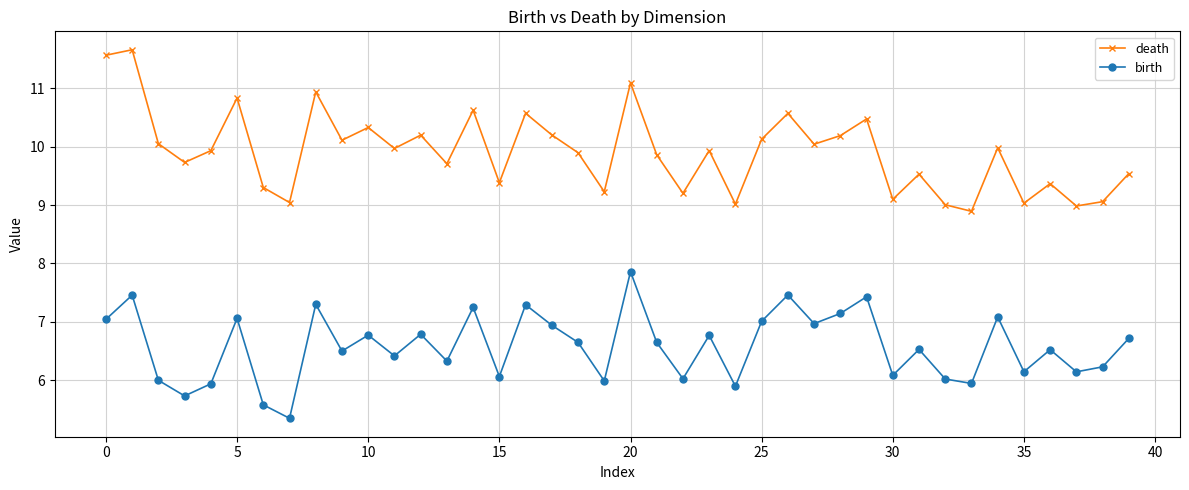

What is the lowest value of the death series?

8.9